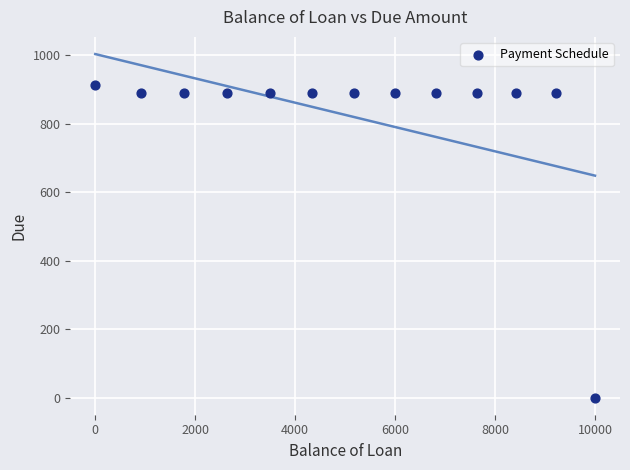

What is the range of X values (max minus min)?

10000.0